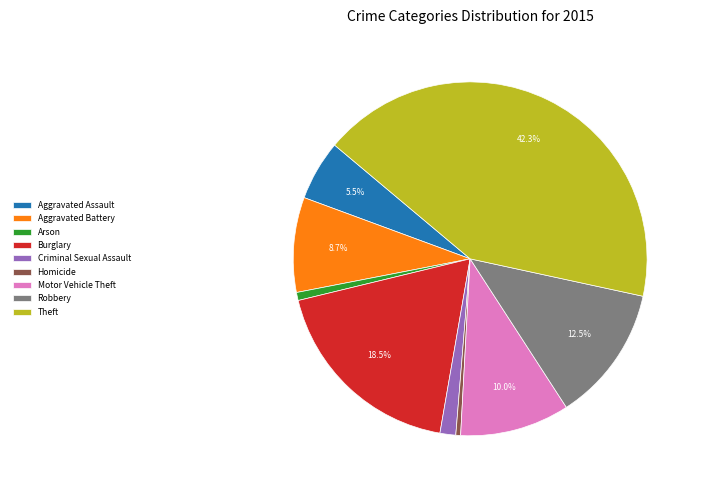

Is it true that Aggravated Battery is 1% of the pie?

False